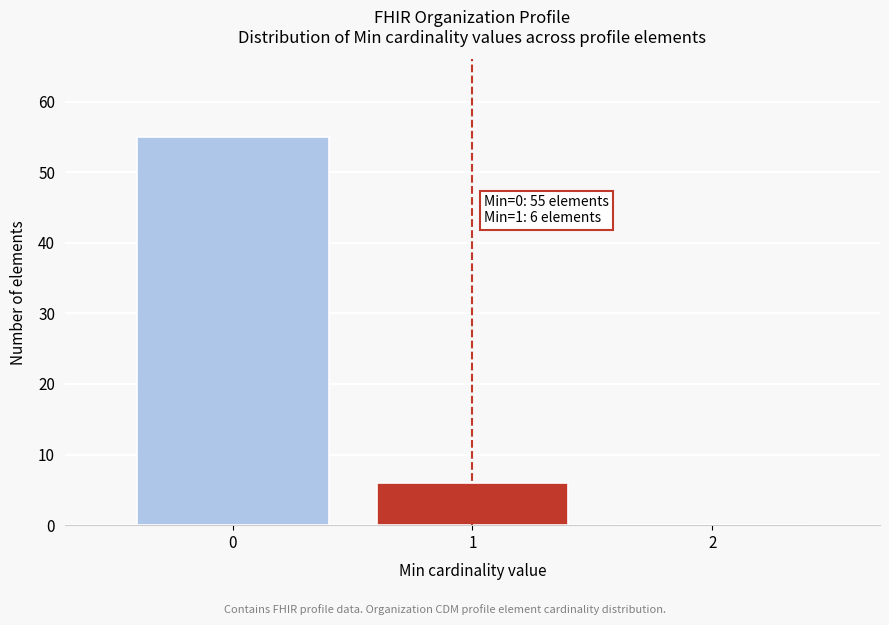

Reading right to left, transcribe all the data shown in this chart.

2=0	1=6	0=55